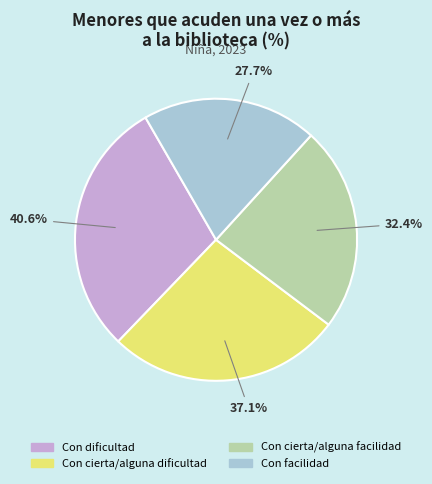

To the nearest percent, what portion does Con dificultad represent?

29%